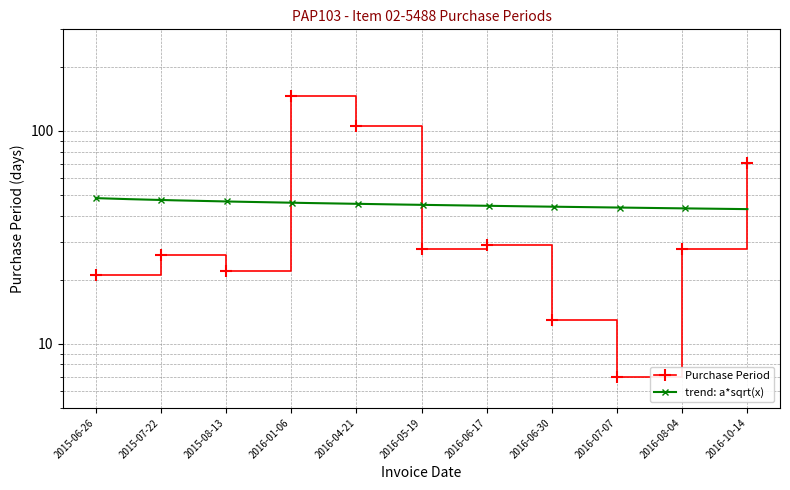

Does the chart have visible grid lines?

Yes